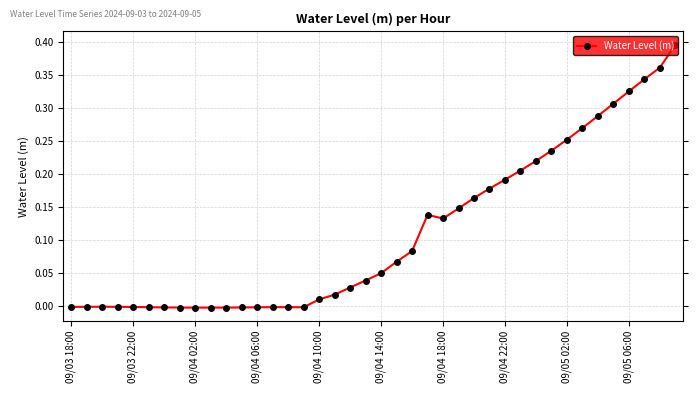

True or false: the data has more than 0 interior local peaks.

True